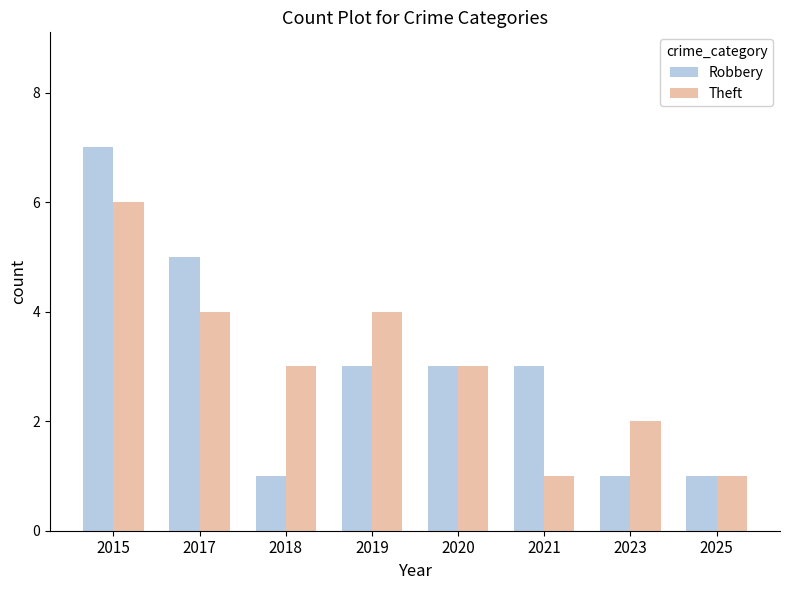

Is the value of Robbery at 2017 greater than the value of Theft at 2019?

Yes